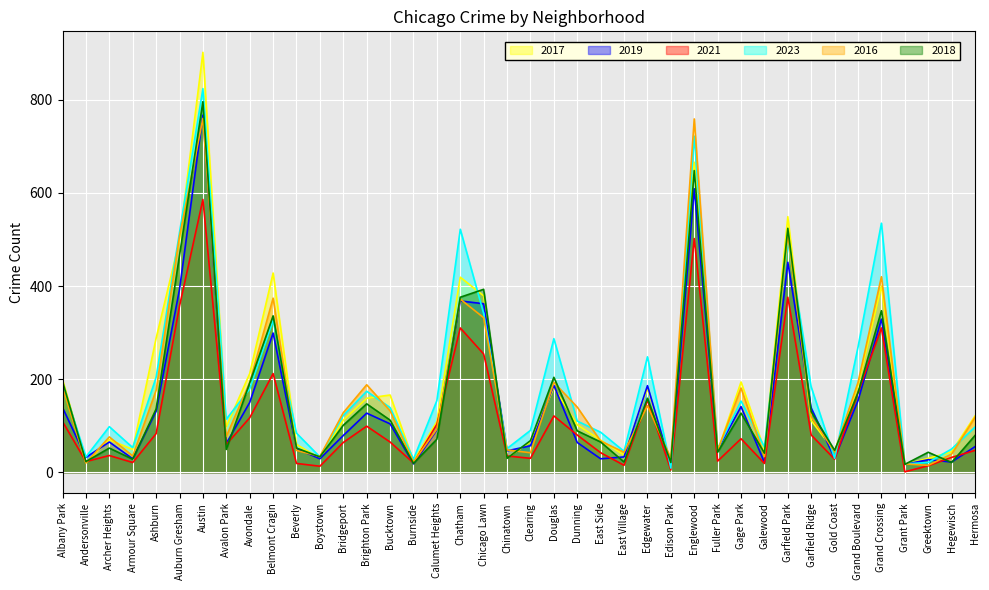

Between Calumet Heights and Chatham, which series saw the biggest shift?

2023